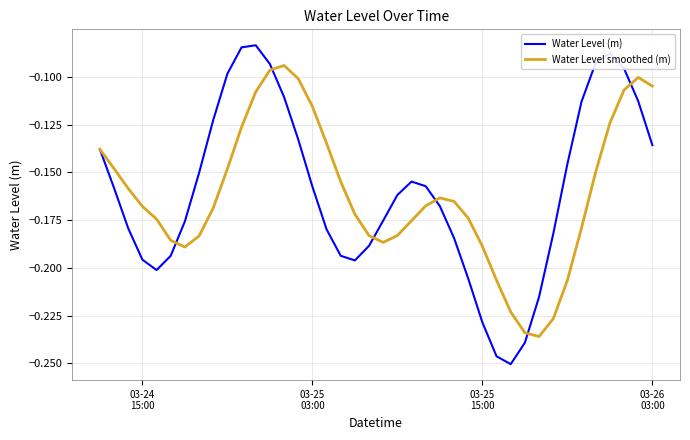

List the series in order of their peak value, lowest first.

Water Level smoothed (m), Water Level (m)